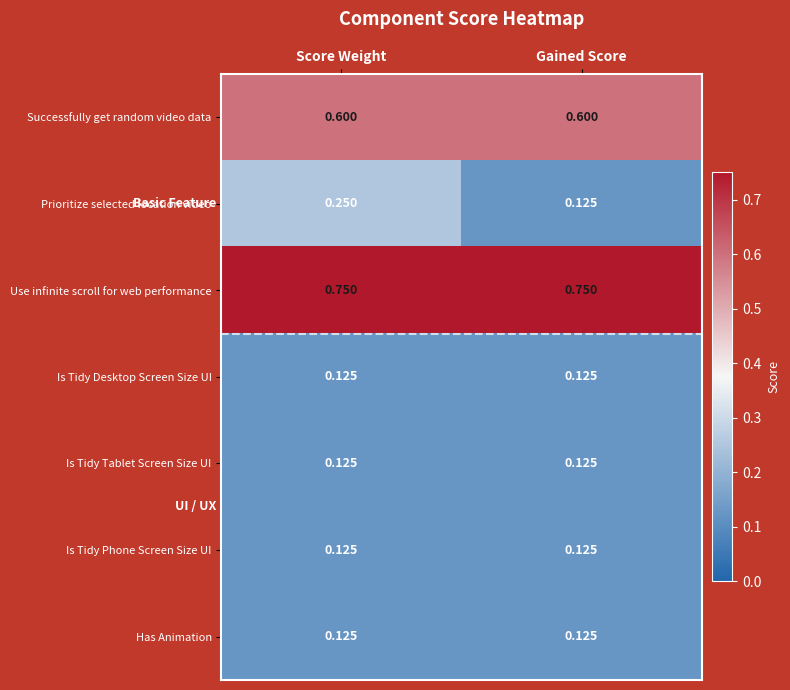

Which series changed the most between Score Weight and Gained Score?

Prioritize selected location video